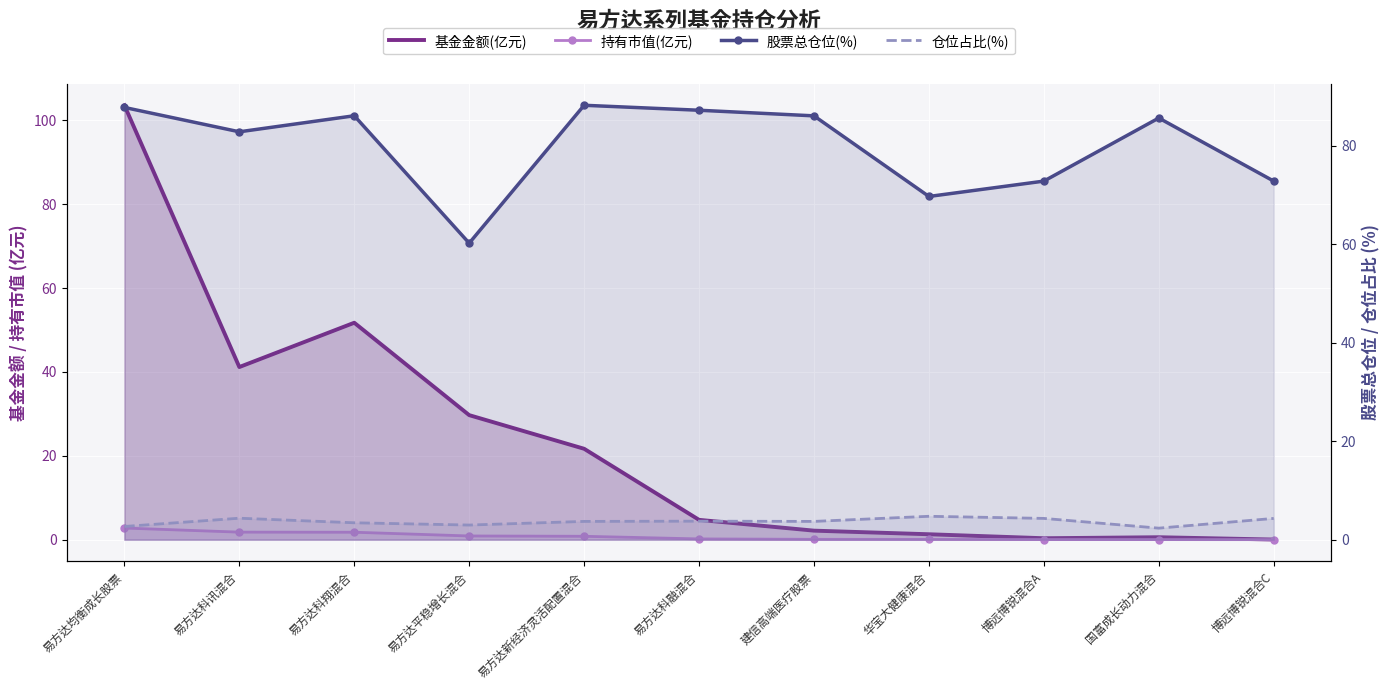

List the series in order of their peak value, highest first.

基金金额(亿元), 股票总仓位(%), 仓位占比(%), 持有市值(亿元)